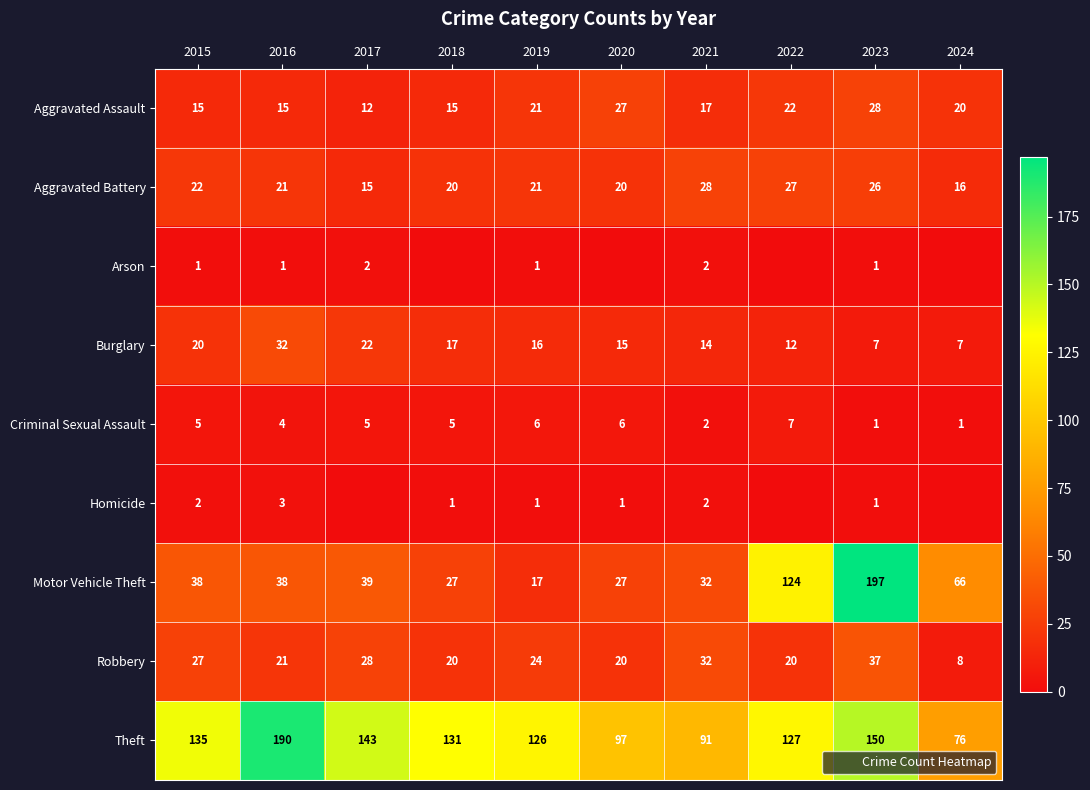

The value of Criminal Sexual Assault at 2021 is 2. True or false?

True